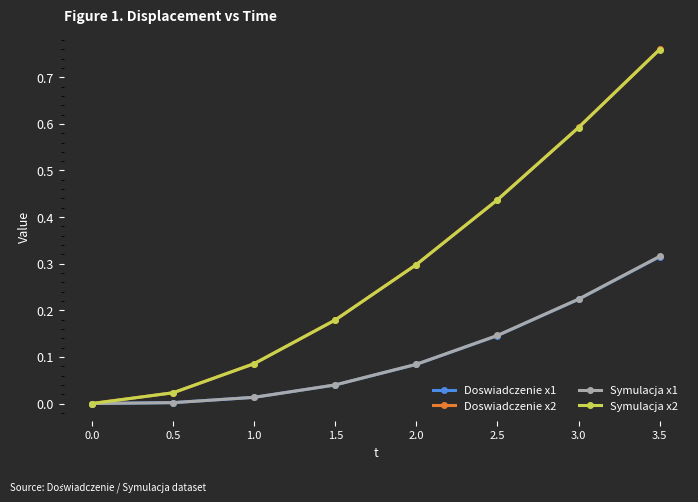

What is the label of the 5th point from the right?

1.5